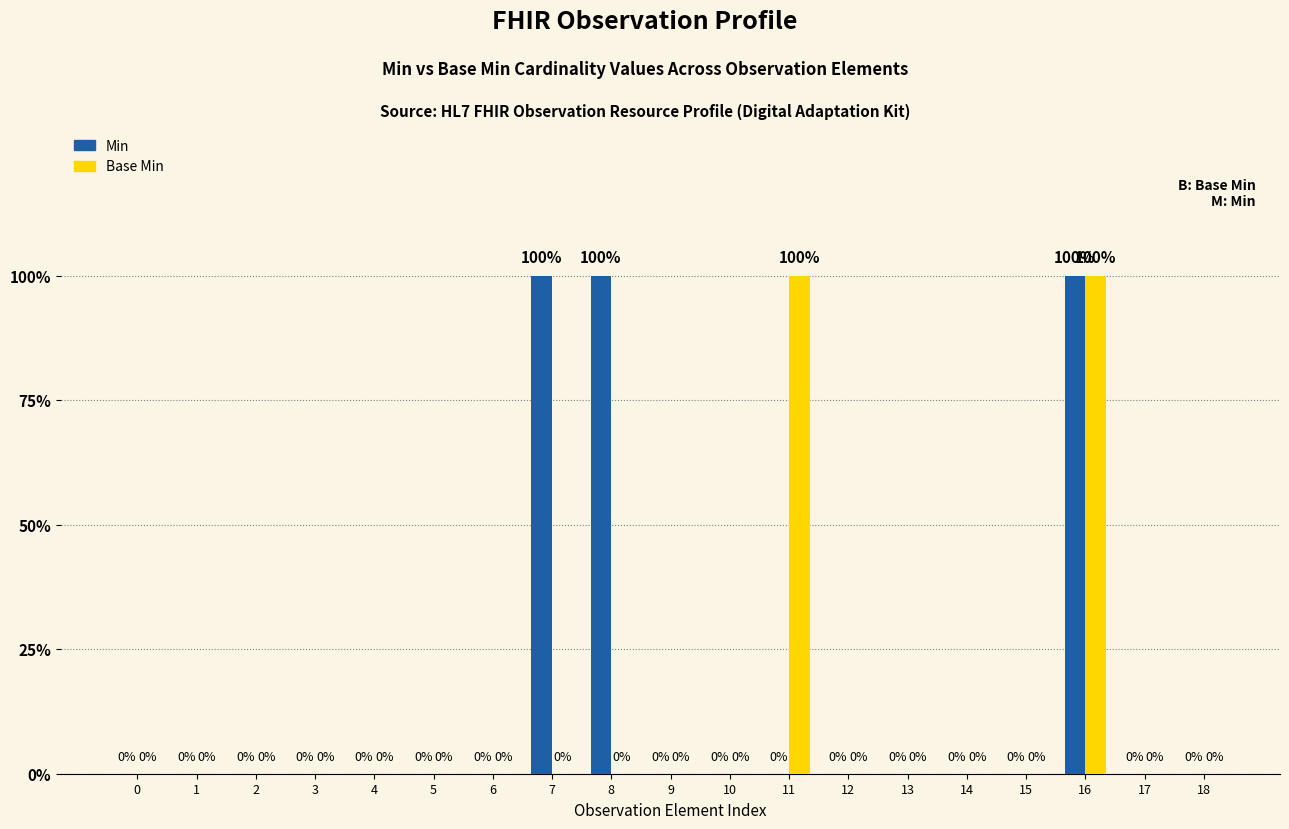

List the series in order of their peak value, lowest first.

Min, Base Min